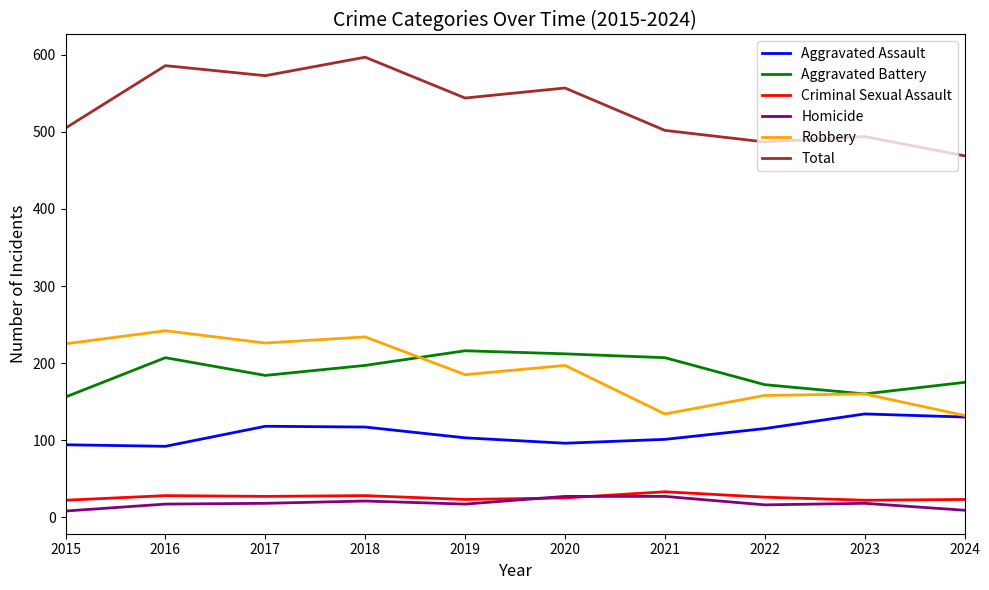

What is the spread (max minus min) of values at 2021?

475